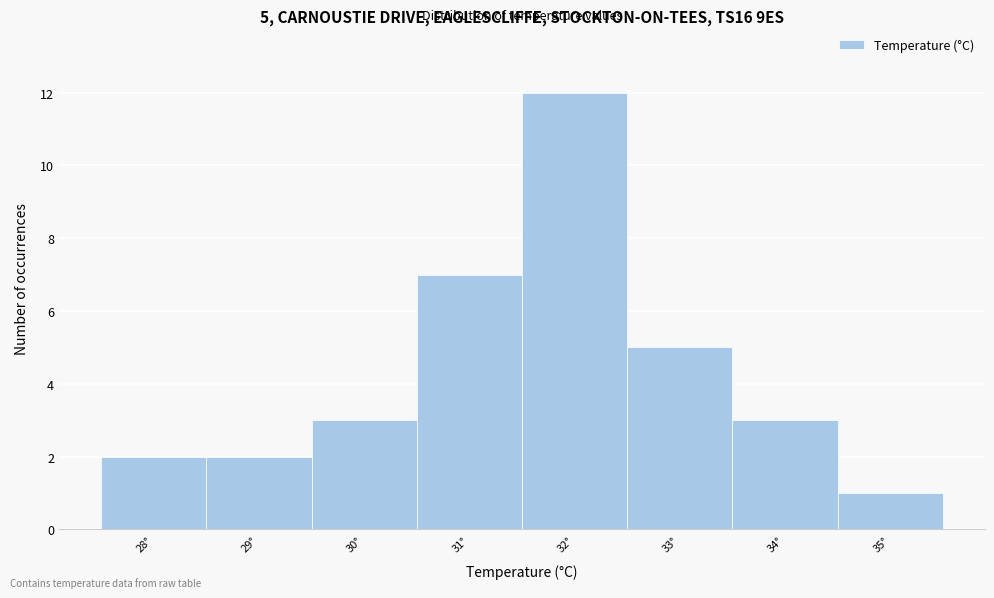

Over which range of the x-axis is the bar tallest?

31.5 to 32.5